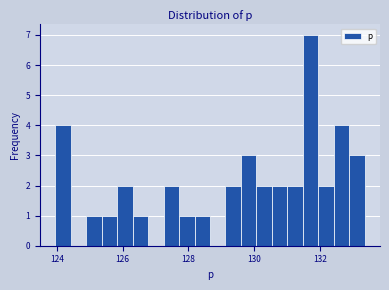

Read against the x-axis, roughly where is the centre of the tallest bar?

131.8